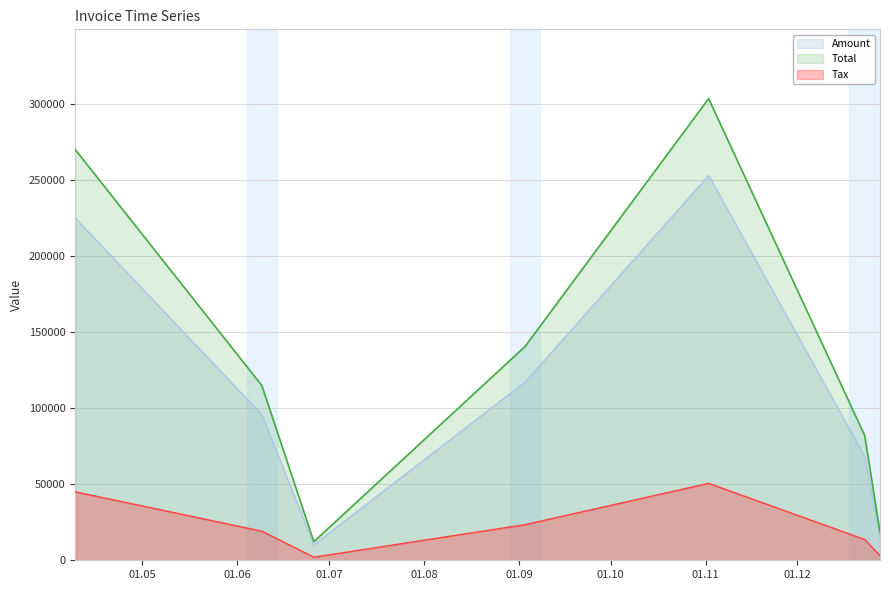

The value of Total at 2017-12-23 is 53701.9. True or false?

False